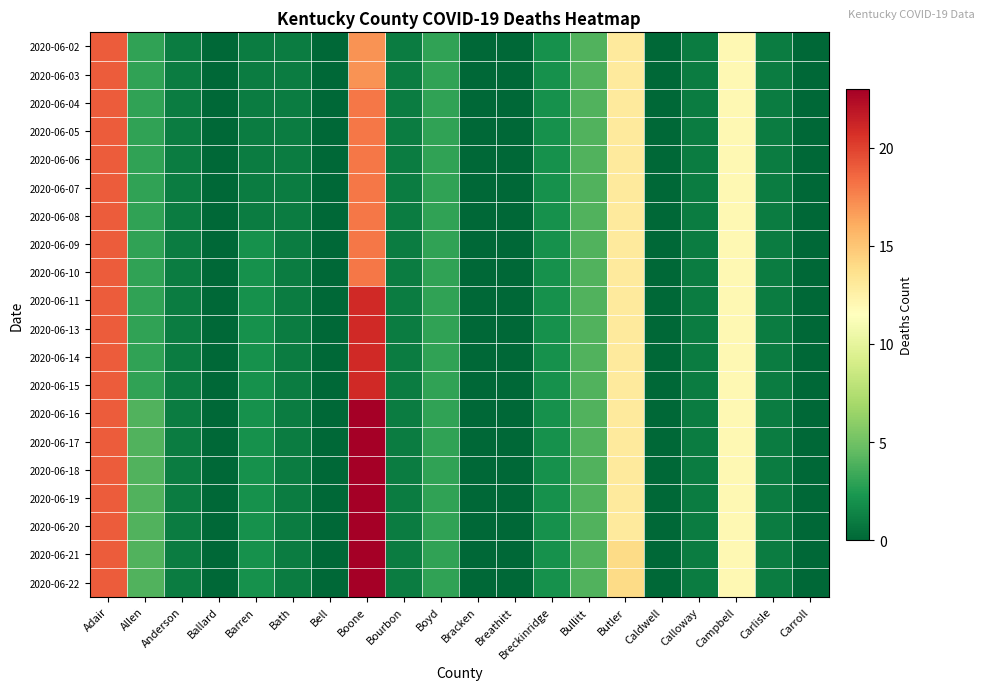

At Caldwell, list the series in order from smallest to largest.

2020-06-02, 2020-06-03, 2020-06-04, 2020-06-05, 2020-06-06, 2020-06-07, 2020-06-08, 2020-06-09, 2020-06-10, 2020-06-11, 2020-06-13, 2020-06-14, 2020-06-15, 2020-06-16, 2020-06-17, 2020-06-18, 2020-06-19, 2020-06-20, 2020-06-21, 2020-06-22